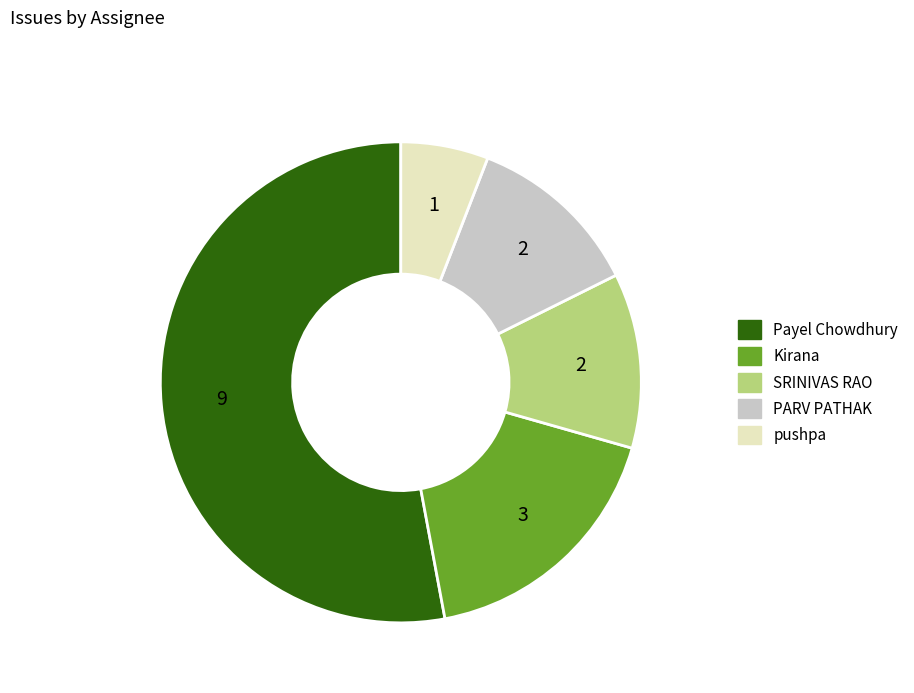

Is the sum of PARV PATHAK and SRINIVAS RAO greater than half?

No